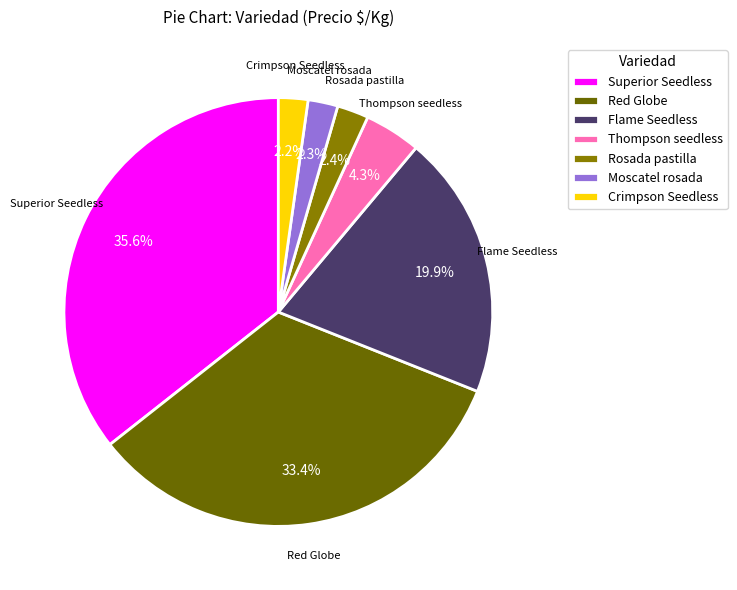

How many slices are in this pie chart?

7